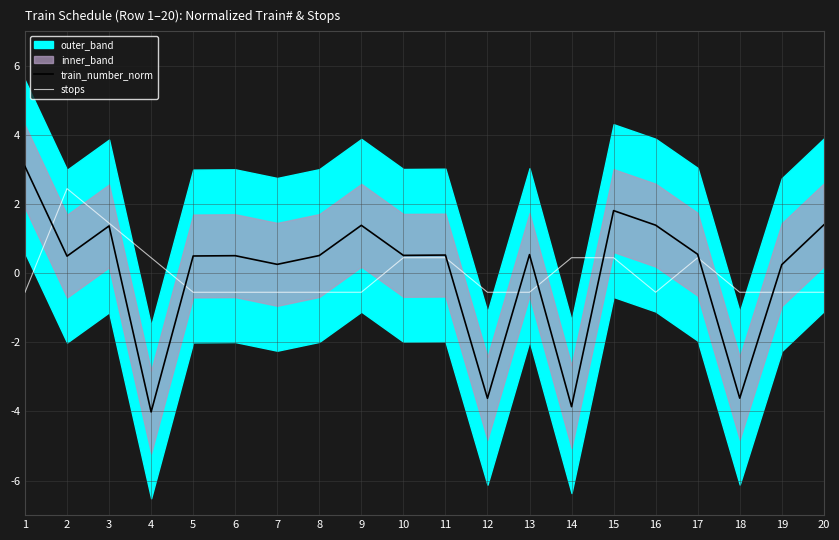

After their last crossing, which series has the higher values: train_number_norm or stops?

train_number_norm